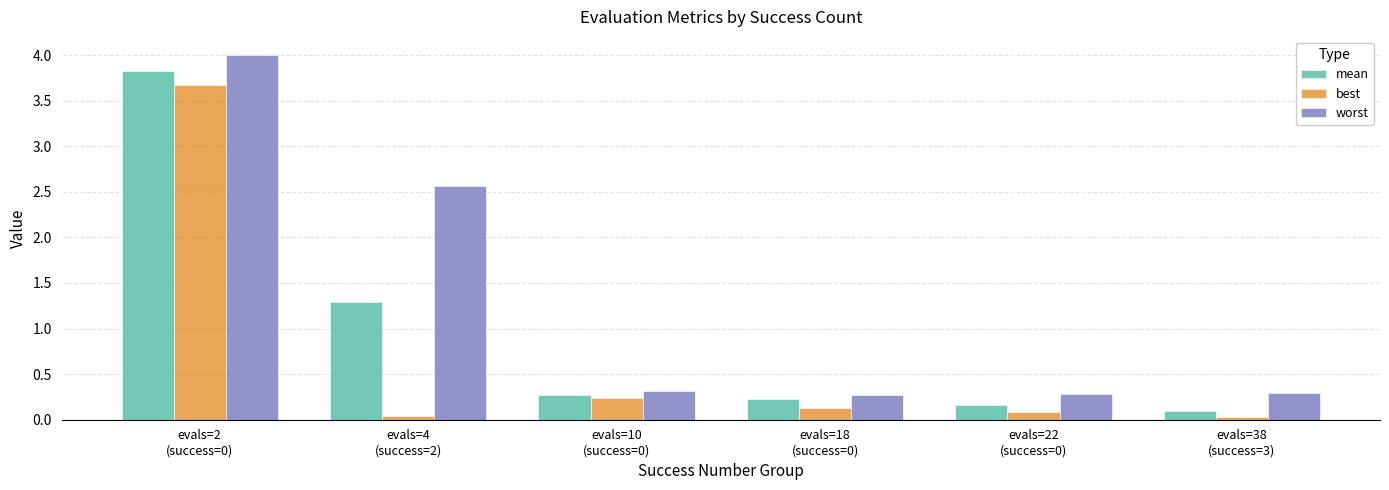

Is the value of best at evals=18
(success=0) greater than the value of worst at evals=10
(success=0)?

No